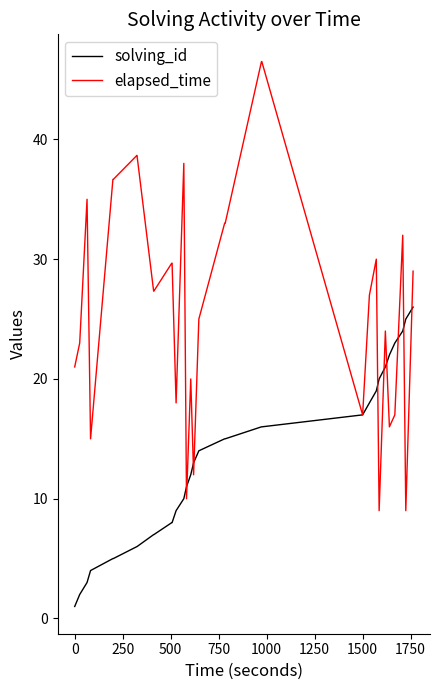

Which series has the largest total across all categories?

elapsed_time